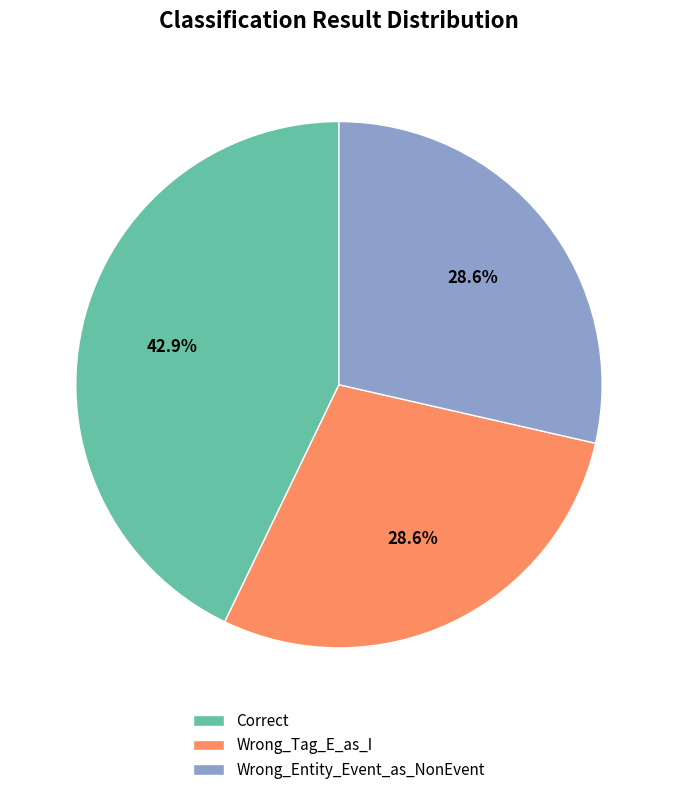

Between Wrong_Entity_Event_as_NonEvent and Correct, which is larger?

Correct